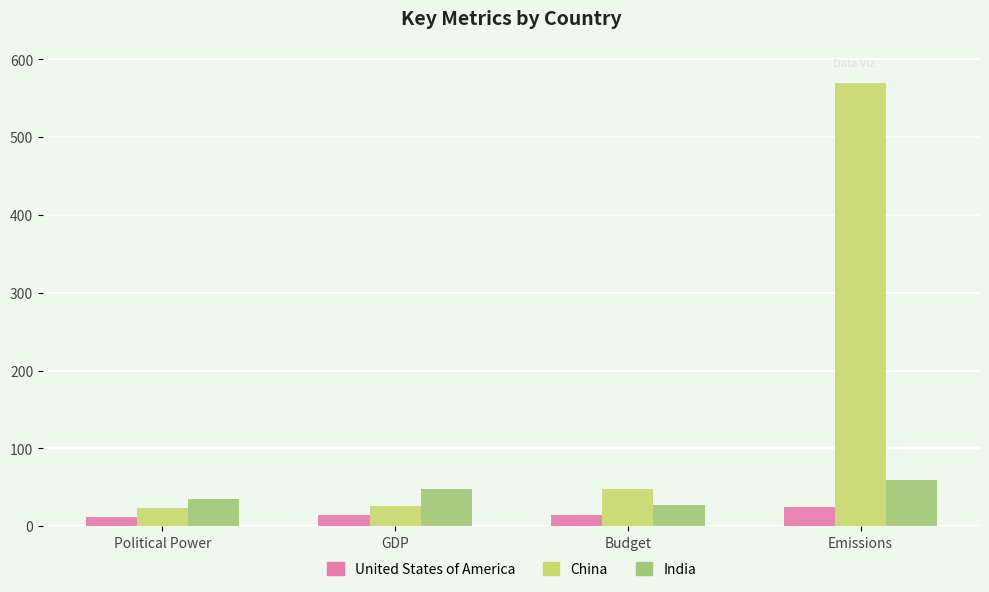

Rank the series by their average value, from highest to lowest.

China, India, United States of America